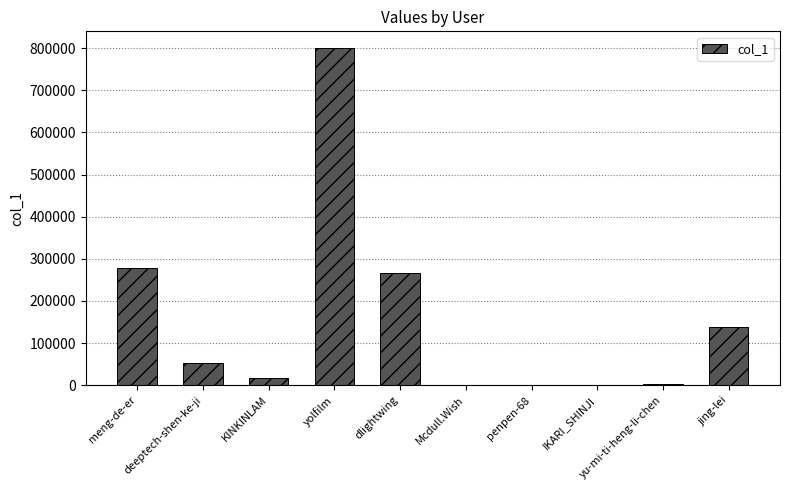

What is the sum of all values?

1557620